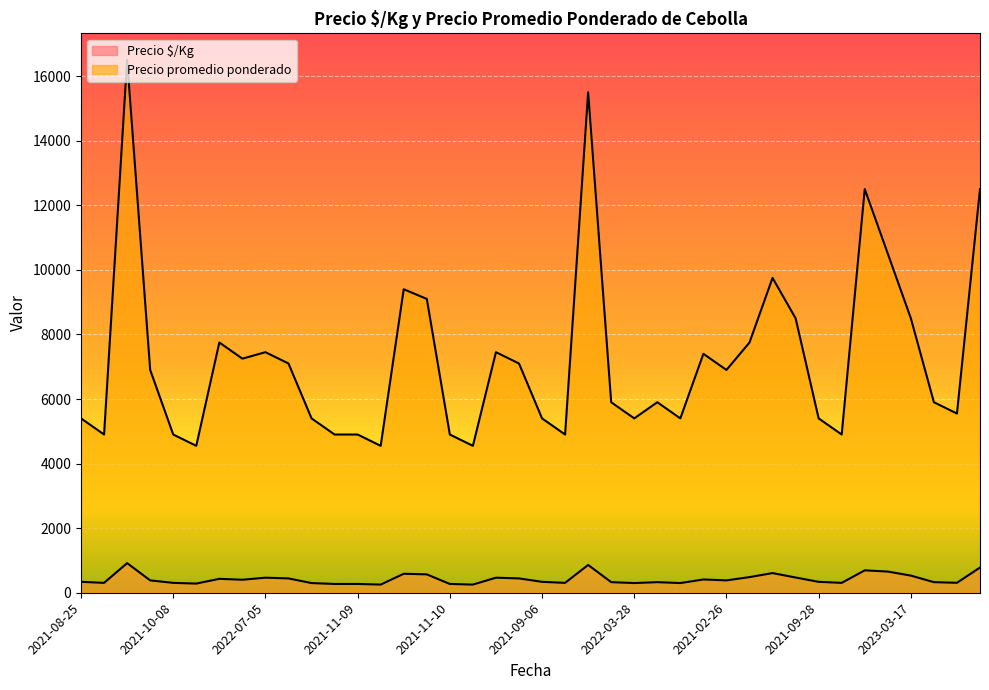

What is the difference between the maximum and minimum values in the Precio $/Kg series?

664